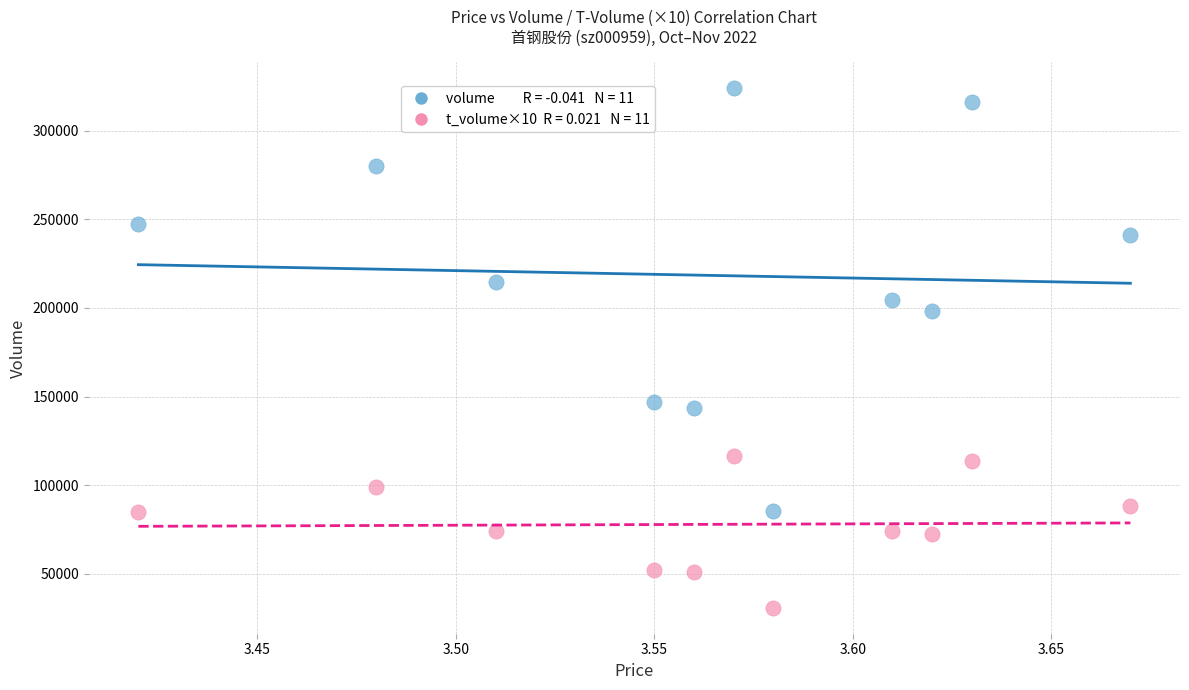

Across all data points, what is the range of Y values (max minus min)?

293170